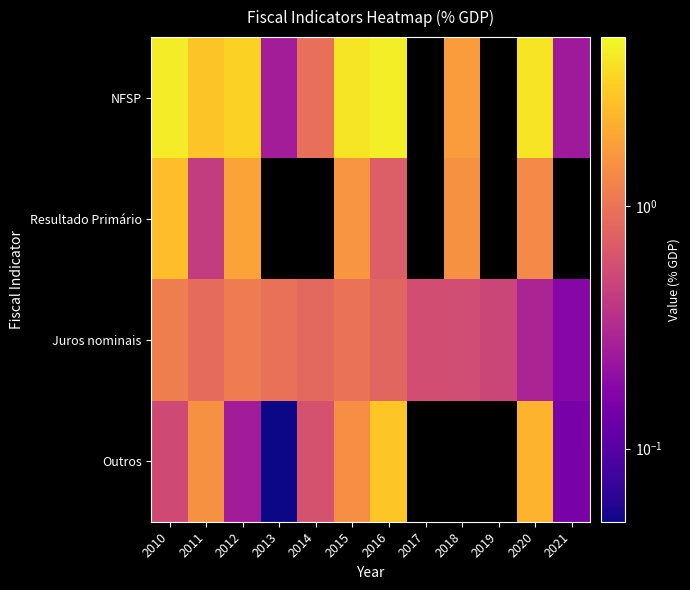

At how many categories does at least one series exceed 3?

5